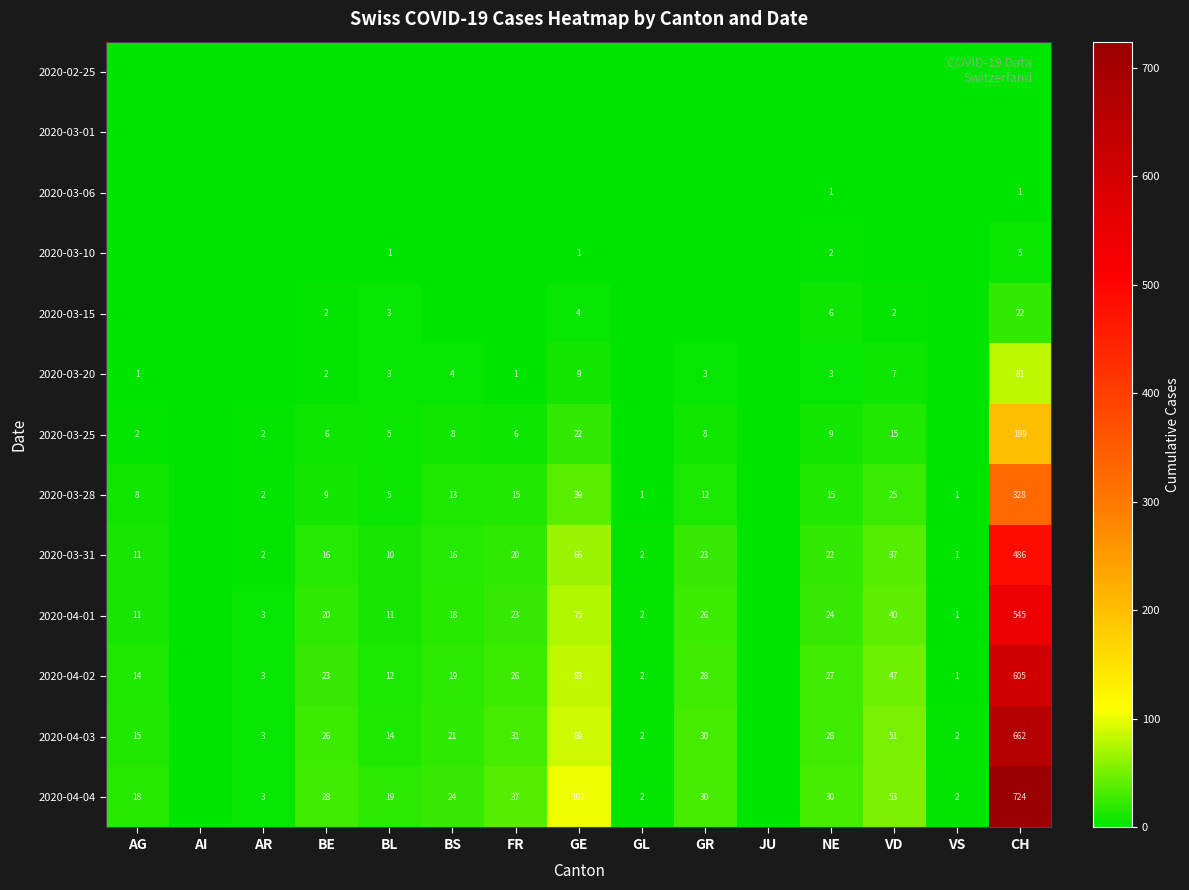

The 2020-03-20 series shows 3 at BL. True or false?

True